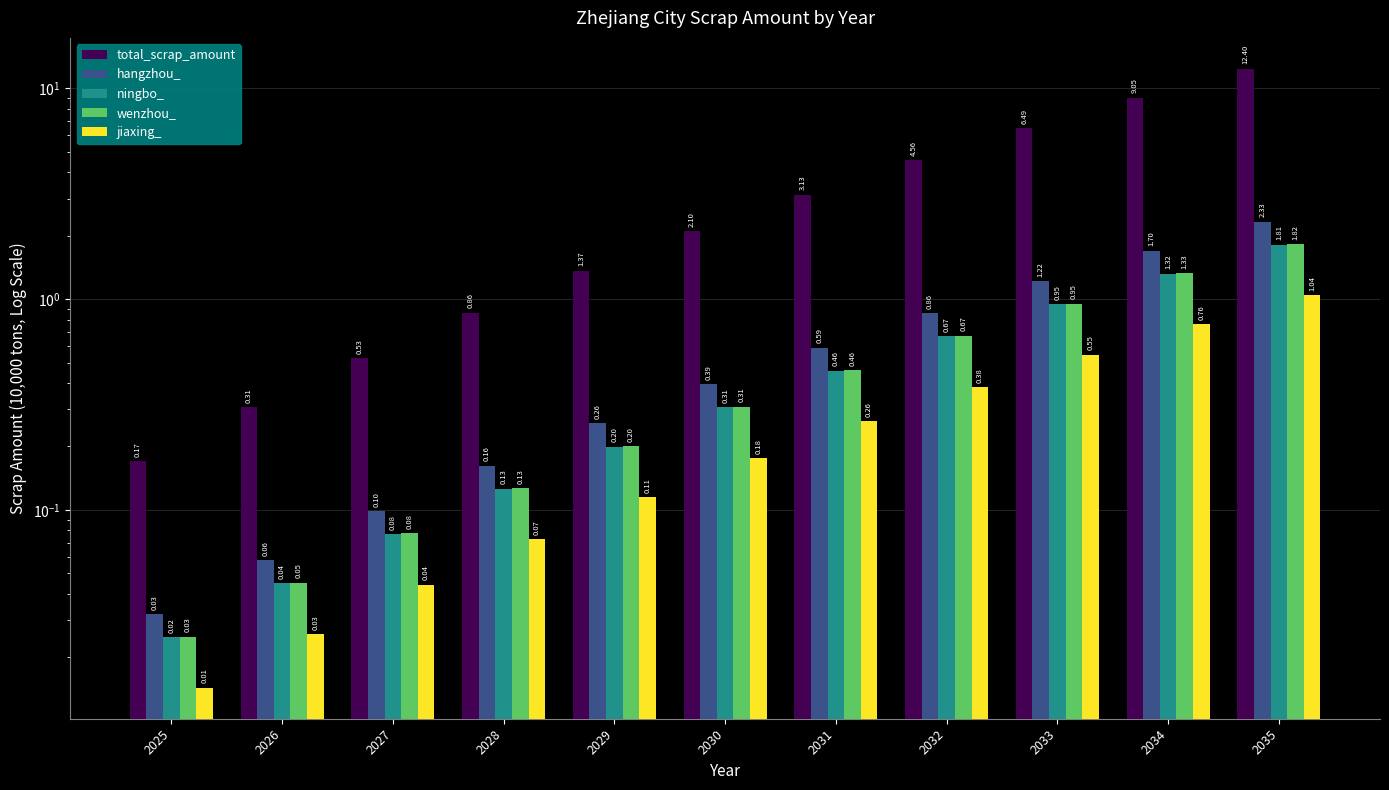

The value of hangzhou_ at 2031 is 0.6. True or false?

True